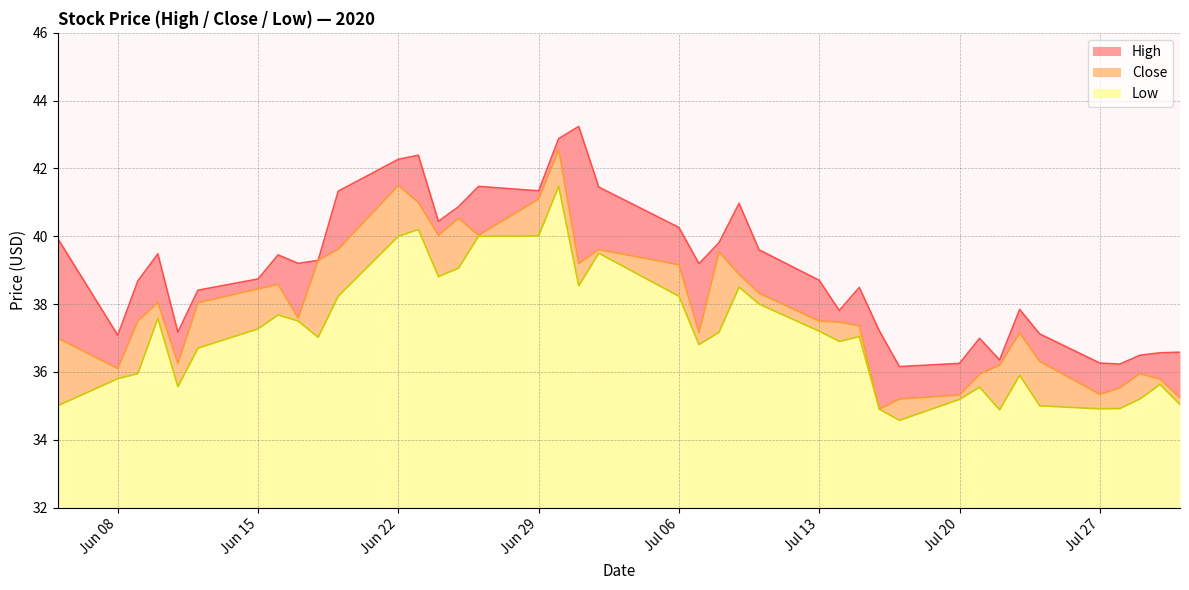

True or false: Close and High intersect in this chart.

False